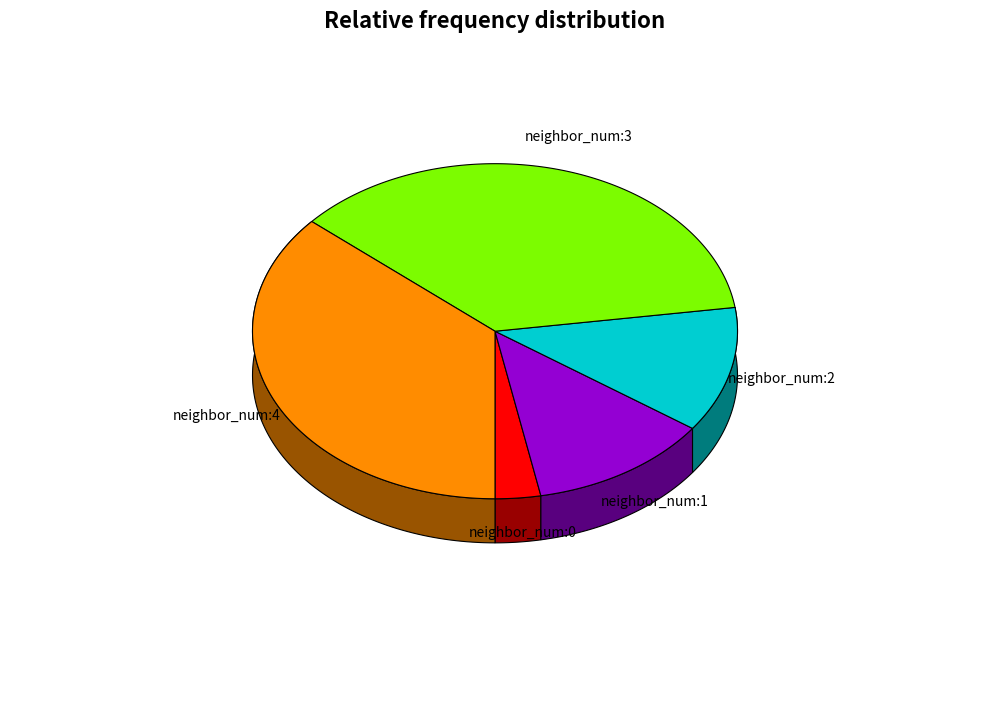

True or false: neighbor_num:3 accounts for 50% of the total.

False